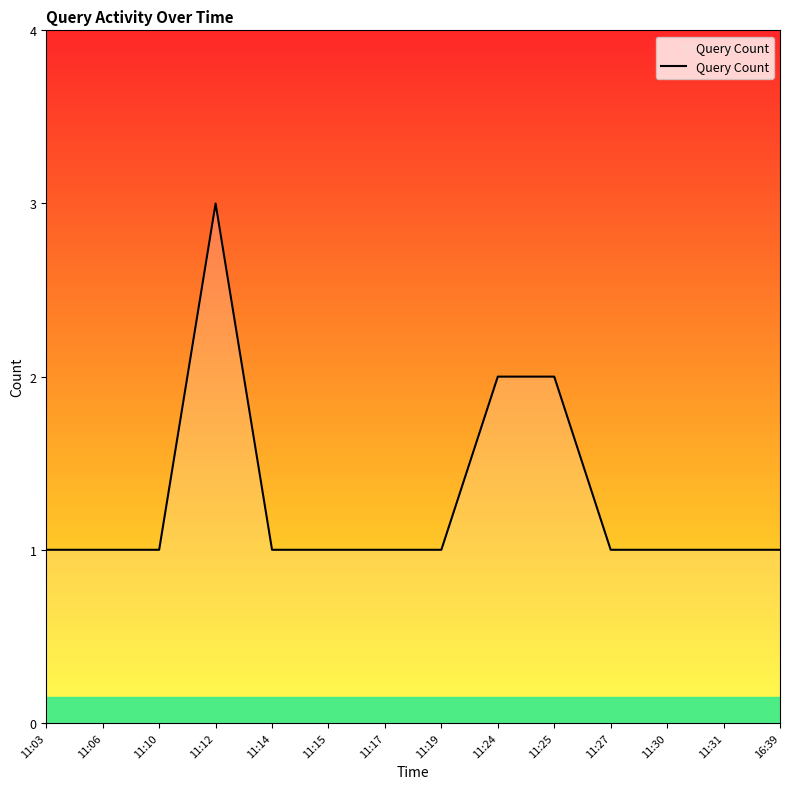

Which label corresponds to the largest value in the chart?

11:12